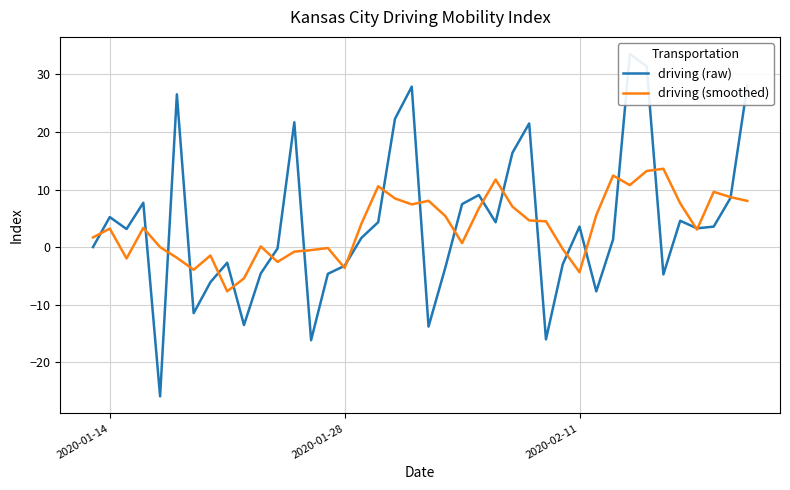

What is the highest value of the driving (smoothed) series?

13.6